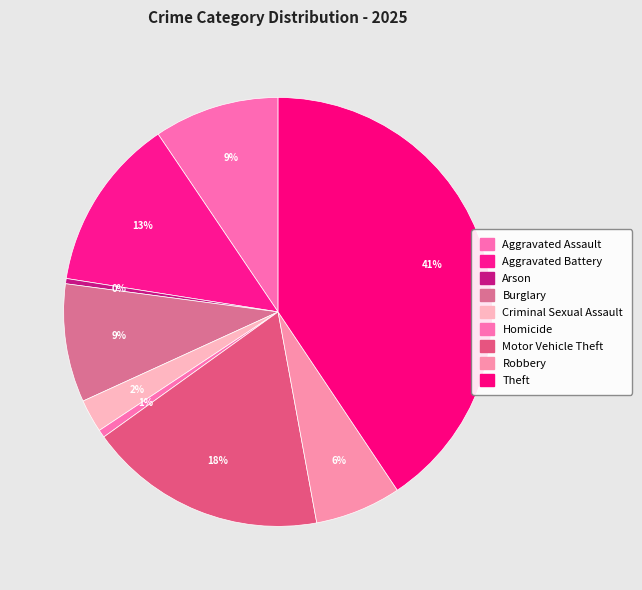

How many segments does this pie chart have?

9